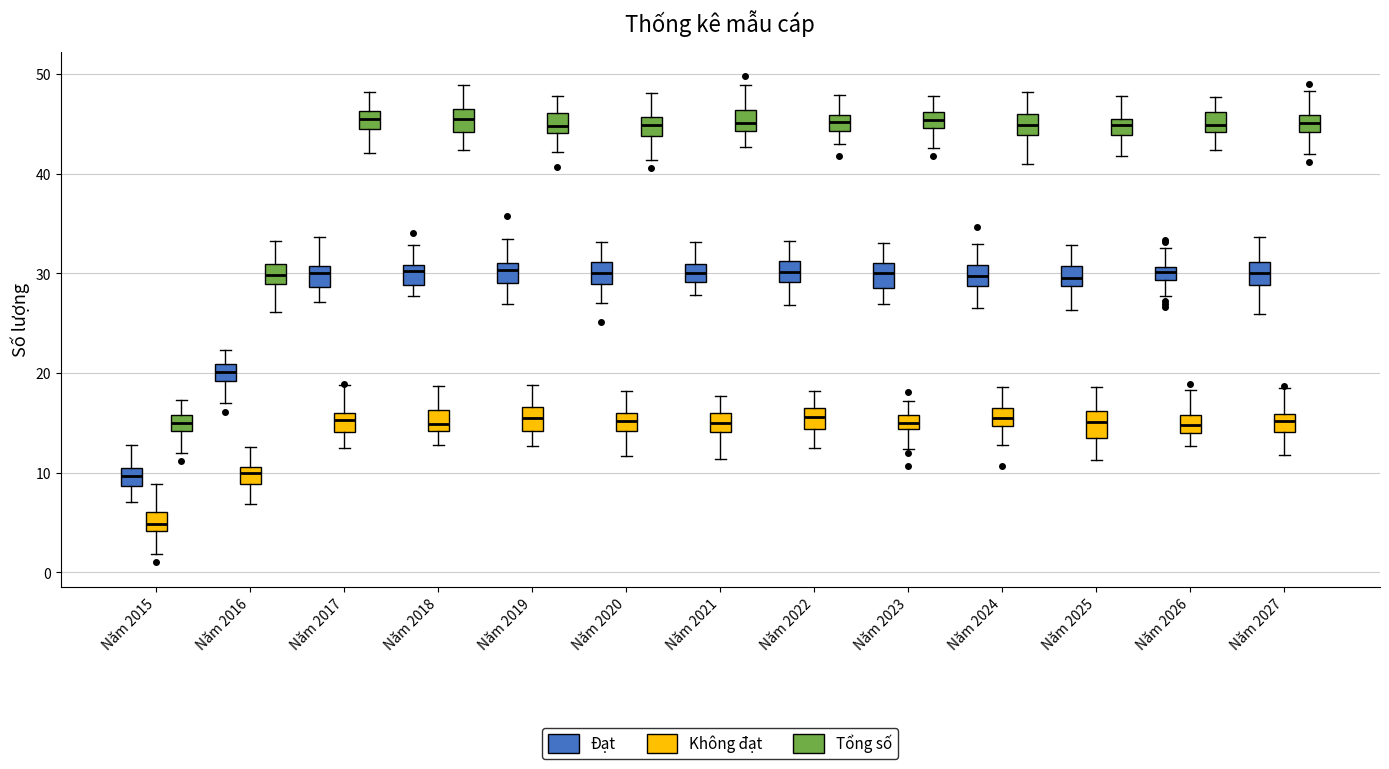

Where is the lower edge of the box for Năm 2022 (Đạt) on the y-axis? The values are not printed on the chart, so give them approximately, as read against the axis.

29